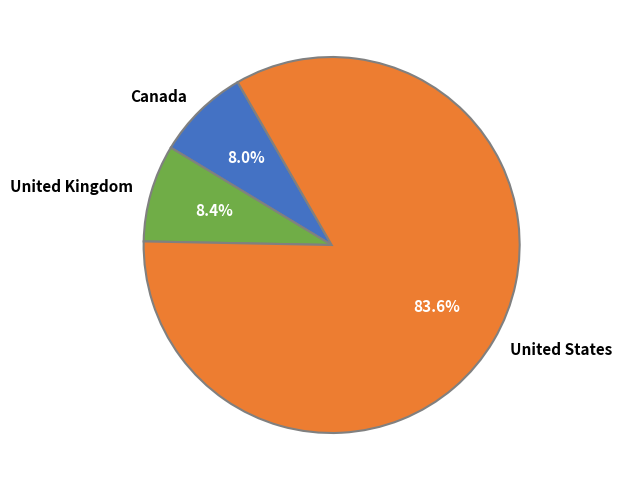

What percentage do Canada and United Kingdom together represent?

16.4%